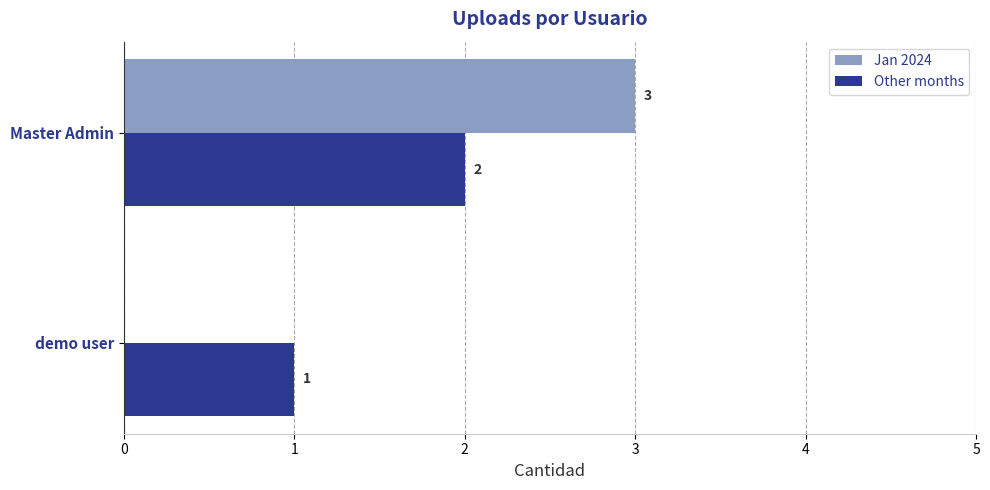

How many categories are shown in the chart?

2